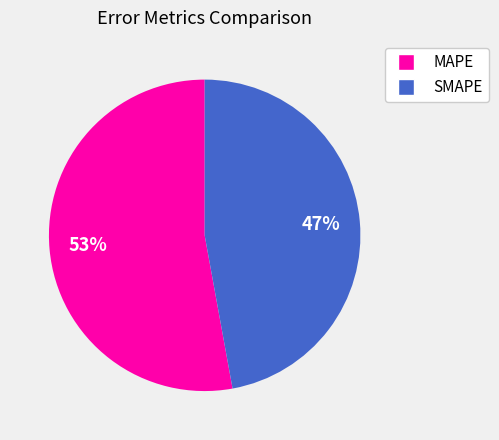

What percentage is the SMAPE slice, to the nearest percent?

47%